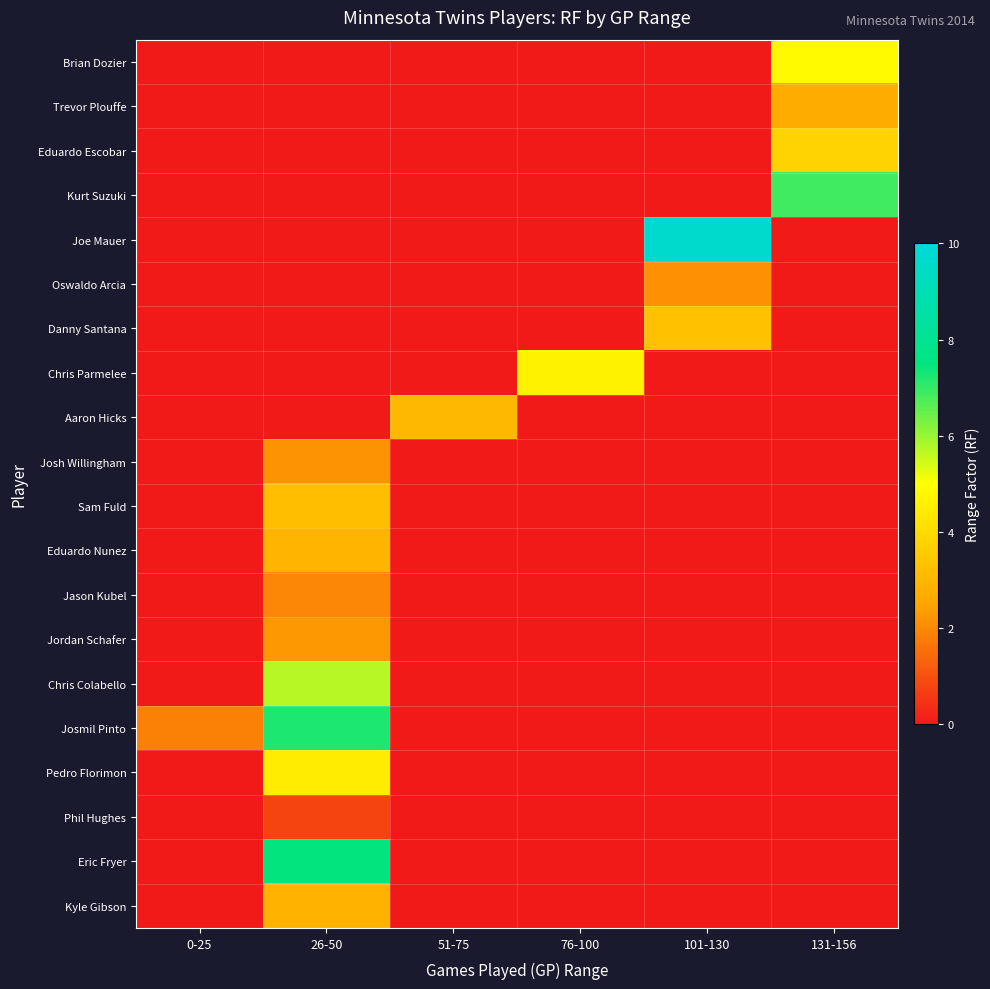

Reading left to right, what are all the values shown in this chart?

Brian Dozier: 0-25=0.0	26-50=0.0	51-75=0.0	76-100=0.0	101-130=0.0	131-156=4.9
Trevor Plouffe: 0-25=0.0	26-50=0.0	51-75=0.0	76-100=0.0	101-130=0.0	131-156=2.7
Eduardo Escobar: 0-25=0.0	26-50=0.0	51-75=0.0	76-100=0.0	101-130=0.0	131-156=3.8
Kurt Suzuki: 0-25=0.0	26-50=0.0	51-75=0.0	76-100=0.0	101-130=0.0	131-156=6.9
Joe Mauer: 0-25=0.0	26-50=0.0	51-75=0.0	76-100=0.0	101-130=9.7	131-156=0.0
Oswaldo Arcia: 0-25=0.0	26-50=0.0	51-75=0.0	76-100=0.0	101-130=2.1	131-156=0.0
Danny Santana: 0-25=0.0	26-50=0.0	51-75=0.0	76-100=0.0	101-130=3.3	131-156=0.0
Chris Parmelee: 0-25=0.0	26-50=0.0	51-75=0.0	76-100=4.6	101-130=0.0	131-156=0.0
Aaron Hicks: 0-25=0.0	26-50=0.0	51-75=3.0	76-100=0.0	101-130=0.0	131-156=0.0
Josh Willingham: 0-25=0.0	26-50=2.2	51-75=0.0	76-100=0.0	101-130=0.0	131-156=0.0
Sam Fuld: 0-25=0.0	26-50=3.2	51-75=0.0	76-100=0.0	101-130=0.0	131-156=0.0
Eduardo Nunez: 0-25=0.0	26-50=3.0	51-75=0.0	76-100=0.0	101-130=0.0	131-156=0.0
Jason Kubel: 0-25=0.0	26-50=1.9	51-75=0.0	76-100=0.0	101-130=0.0	131-156=0.0
Jordan Schafer: 0-25=0.0	26-50=2.2	51-75=0.0	76-100=0.0	101-130=0.0	131-156=0.0
Chris Colabello: 0-25=0.0	26-50=5.7	51-75=0.0	76-100=0.0	101-130=0.0	131-156=0.0
Josmil Pinto: 0-25=1.9	26-50=7.2	51-75=0.0	76-100=0.0	101-130=0.0	131-156=0.0
Pedro Florimon: 0-25=0.0	26-50=4.5	51-75=0.0	76-100=0.0	101-130=0.0	131-156=0.0
Phil Hughes: 0-25=0.0	26-50=0.8	51-75=0.0	76-100=0.0	101-130=0.0	131-156=0.0
Eric Fryer: 0-25=0.0	26-50=7.5	51-75=0.0	76-100=0.0	101-130=0.0	131-156=0.0
Kyle Gibson: 0-25=0.0	26-50=2.9	51-75=0.0	76-100=0.0	101-130=0.0	131-156=0.0